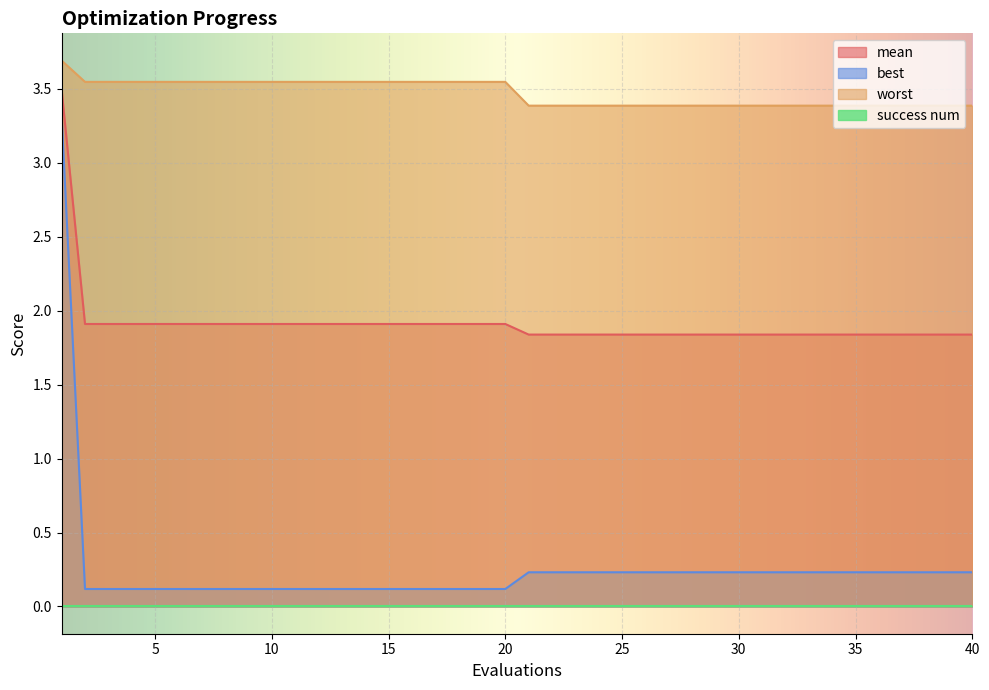

True or false: best has more than 0 interior local peaks.

False